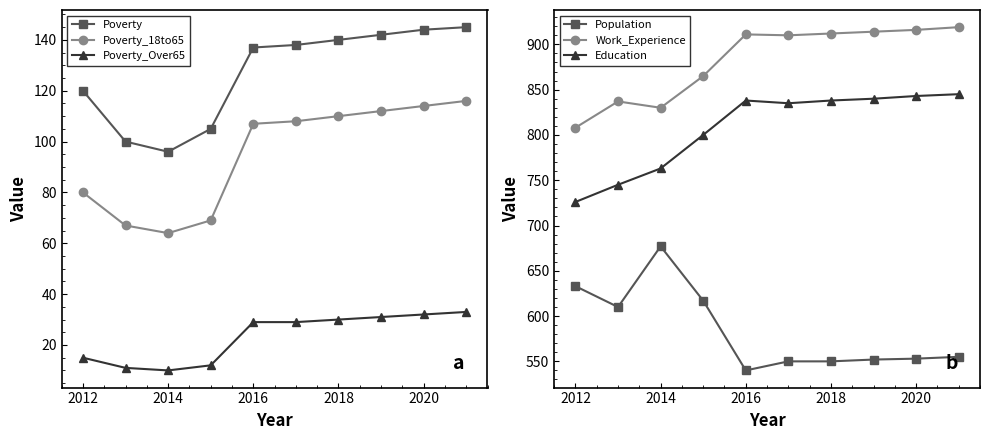

True or false: Poverty_Over65 and Poverty intersect in this chart.

False